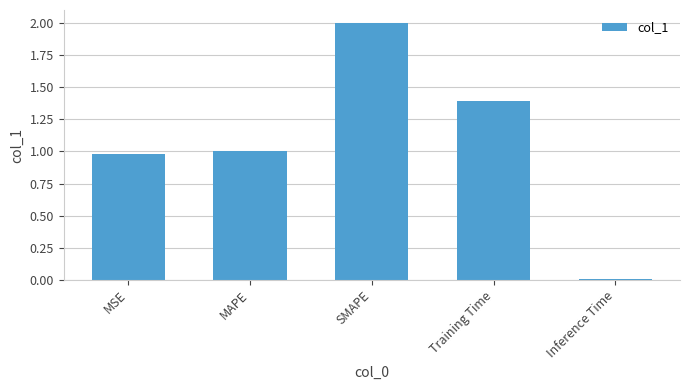

How many bars are there in total?

5